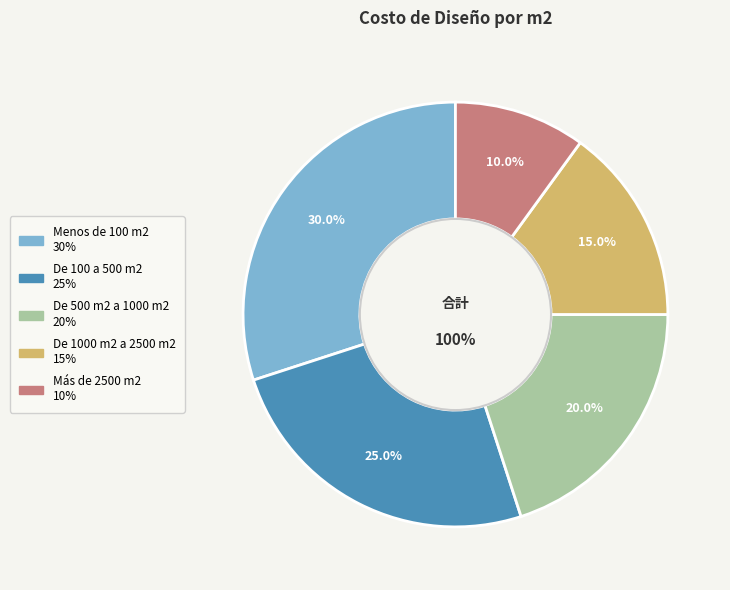

Which slice is the smallest?

Más de 2500 m2